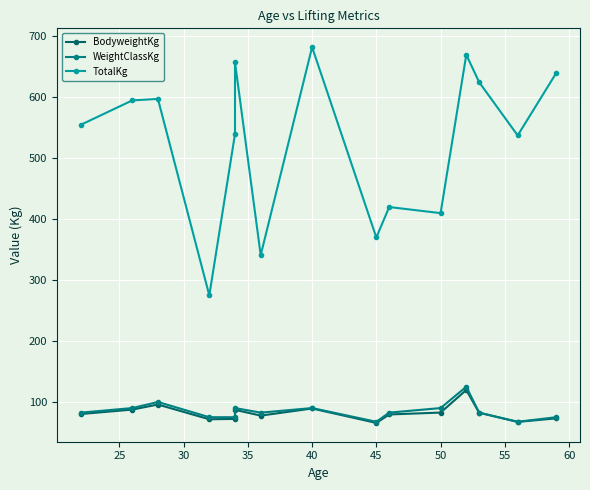

What is the average value of the WeightClassKg series?

85.0